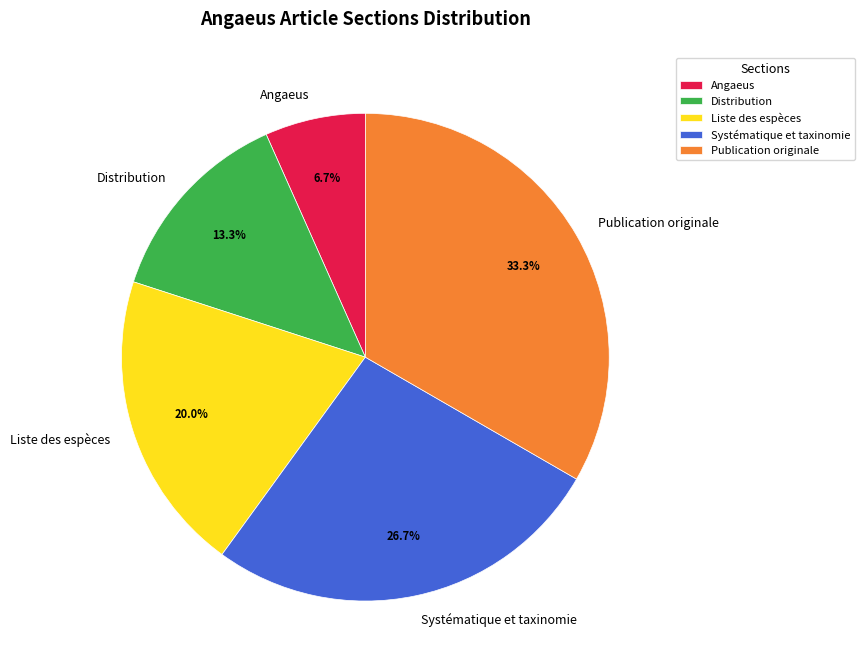

Between Publication originale and Angaeus, which is larger?

Publication originale